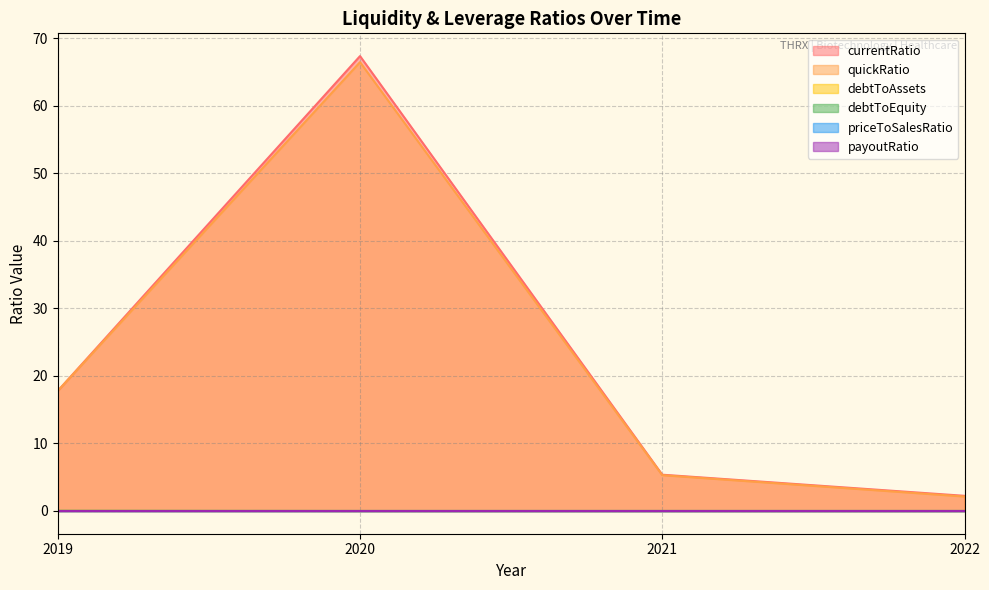

Does the chart display data point markers on the line(s)?

No